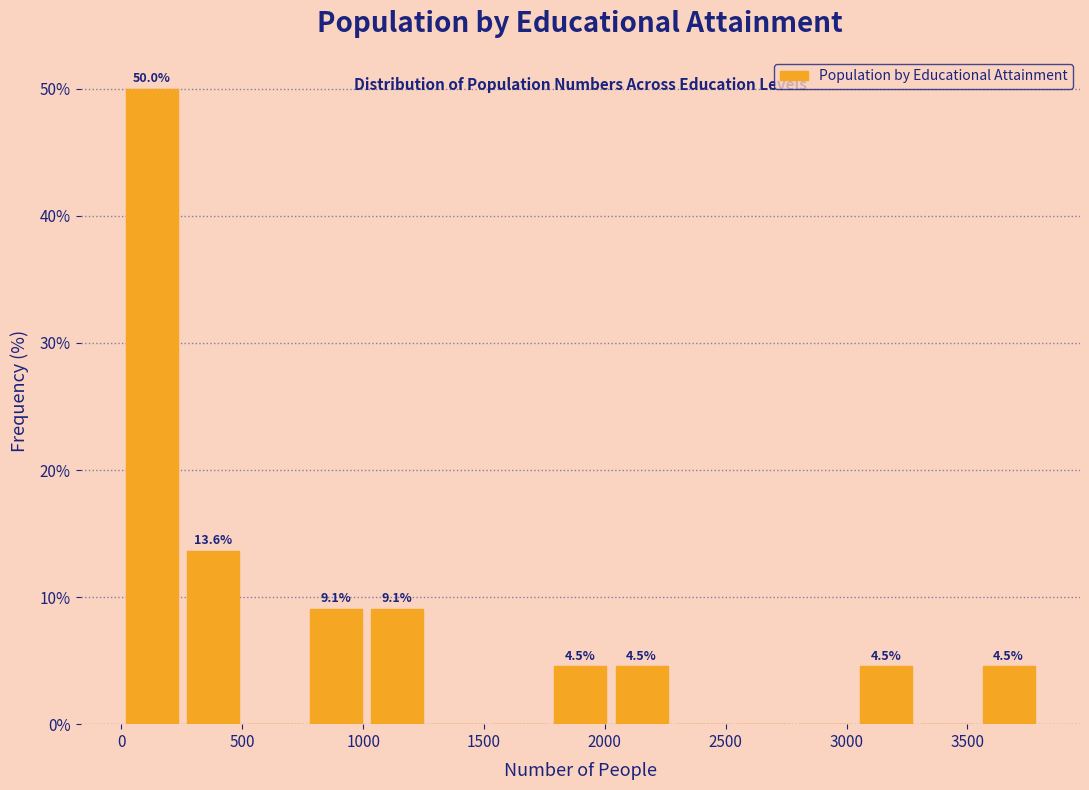

Over which range of the x-axis is the bar tallest?

0 to 250